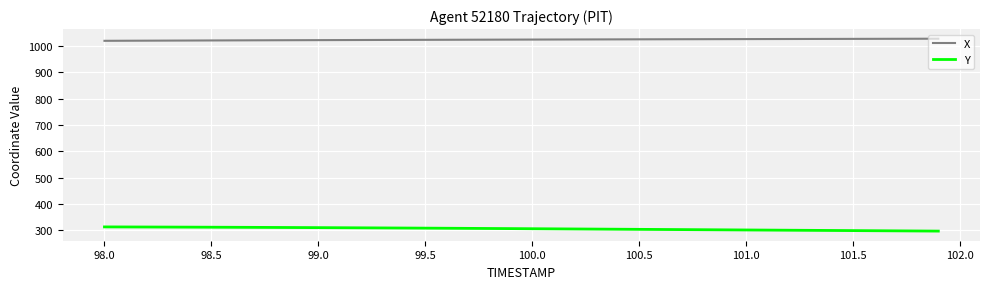

True or false: Y and X intersect in this chart.

False